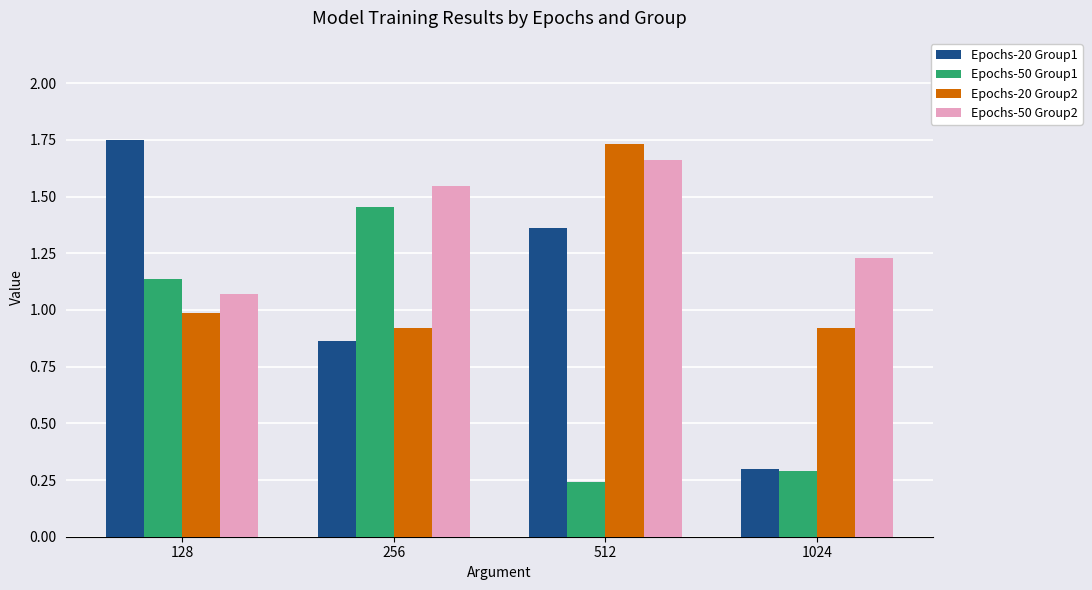

What is the sum of all Epochs-20 Group1 values?

4.3